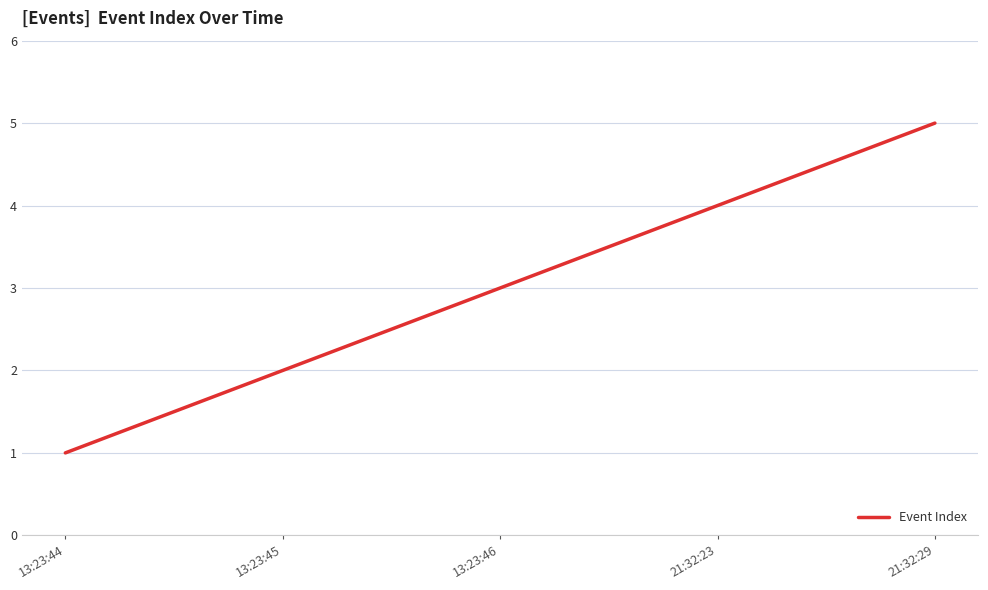

List the labels in order of value, smallest first.

13:23:44, 13:23:45, 13:23:46, 21:32:23, 21:32:29